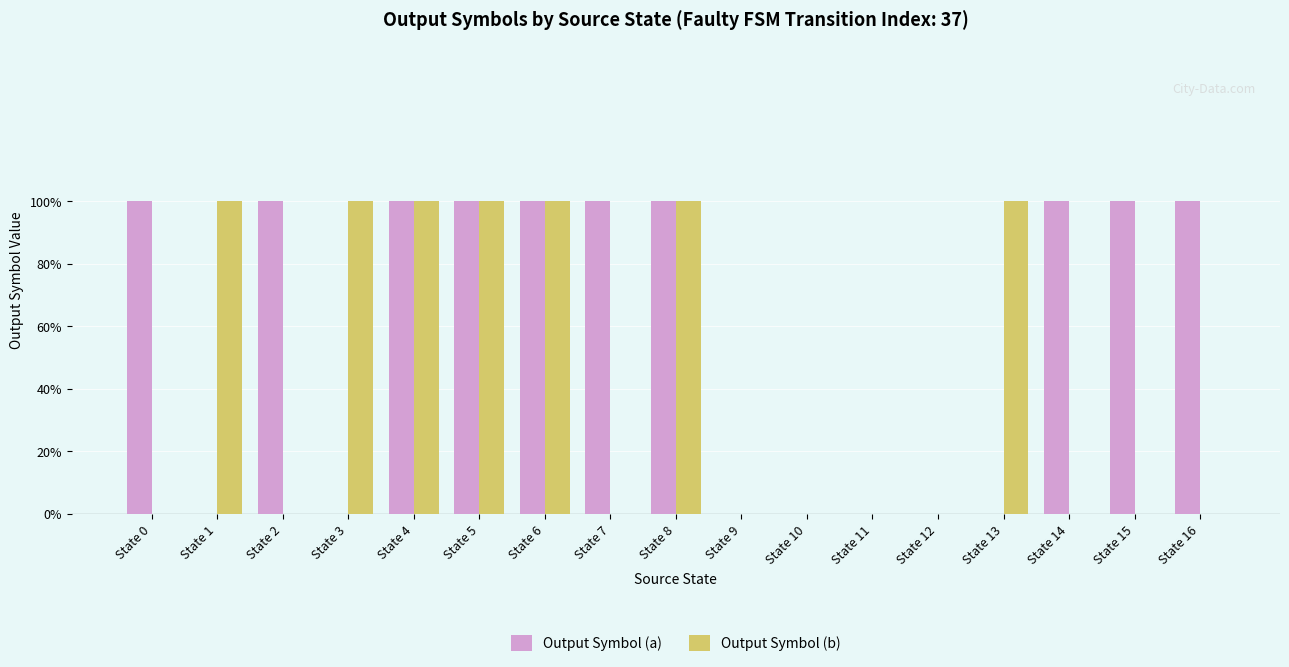

True or false: Output Symbol (a) has a value of 1 at State 15.

True